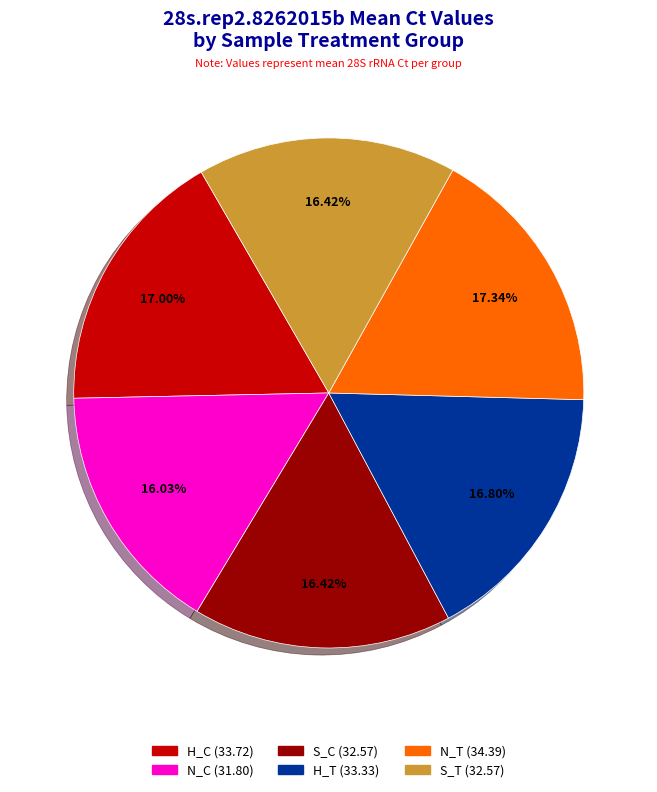

Is there a majority slice in this chart?

No